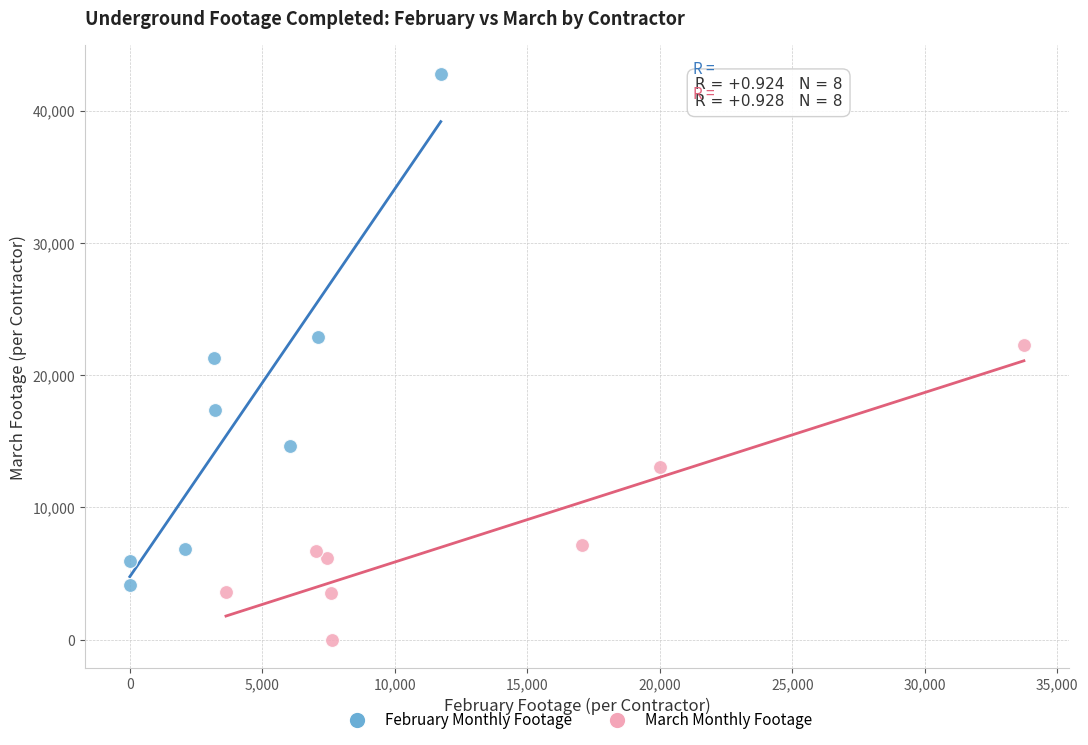

Which series has the largest Y range (max minus min)?

February Monthly Footage